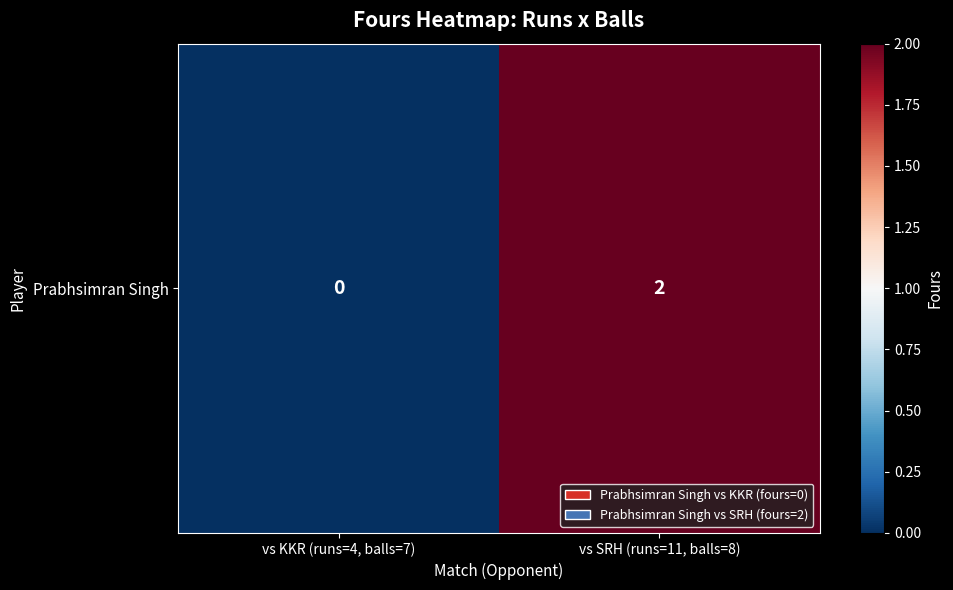

Reading left to right, extract all data points from this chart.

vs KKR (runs=4, balls=7)=0	vs SRH (runs=11, balls=8)=2